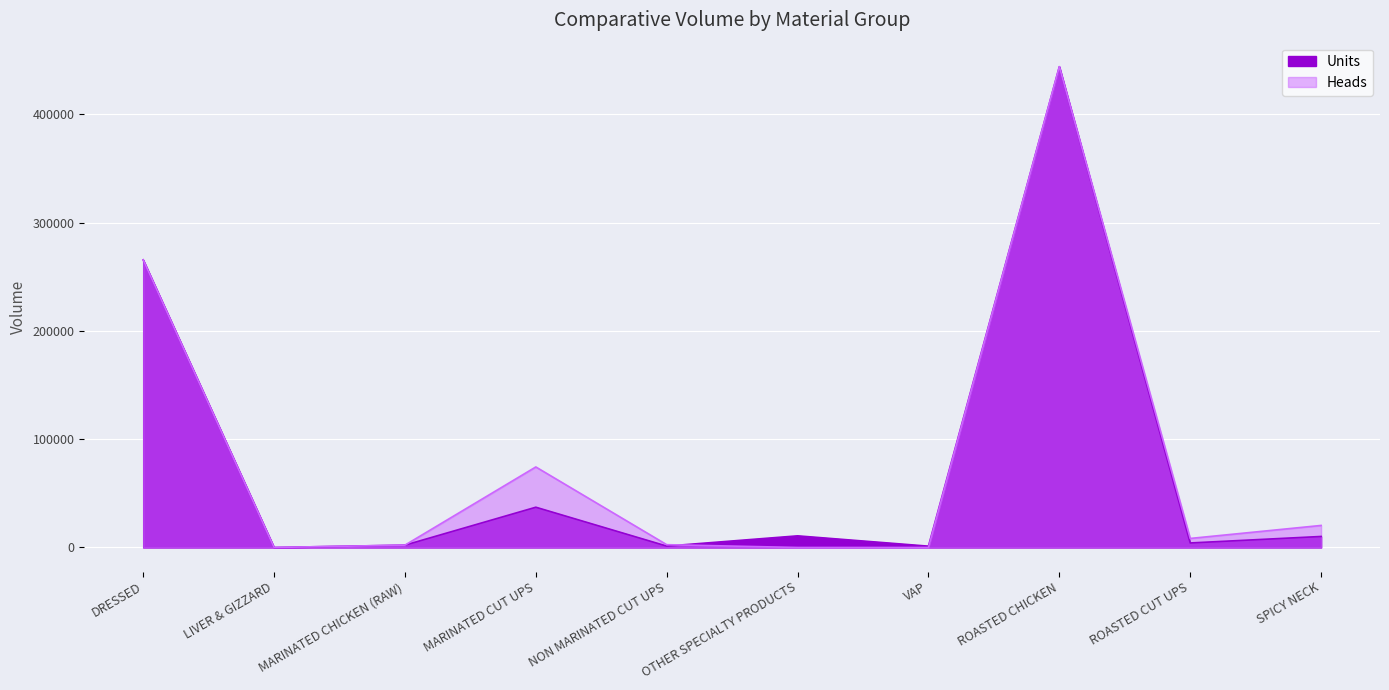

True or false: Heads has a value of 34198.2 at SPICY NECK.

False